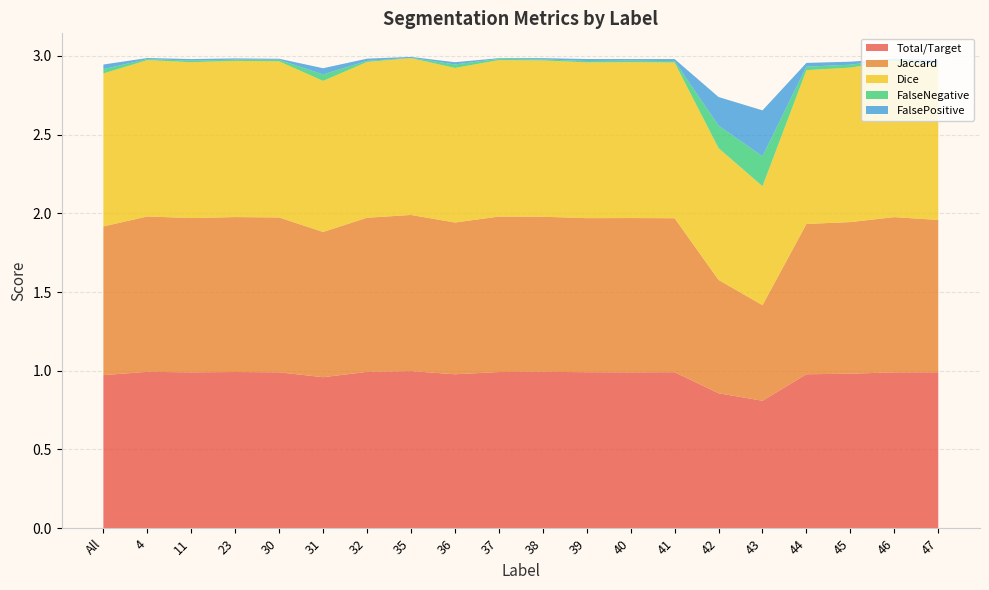

Reading left to right, what are all the values shown in this chart?

Total/Target: All=1.0	4=1.0	11=1.0	23=1.0	30=1.0	31=1.0	32=1.0	35=1.0	36=1.0	37=1.0	38=1.0	39=1.0	40=1.0	41=1.0	42=0.9	43=0.8	44=1.0	45=1.0	46=1.0	47=1.0
Jaccard: All=0.9	4=1.0	11=1.0	23=1.0	30=1.0	31=0.9	32=1.0	35=1.0	36=1.0	37=1.0	38=1.0	39=1.0	40=1.0	41=1.0	42=0.7	43=0.6	44=1.0	45=1.0	46=1.0	47=1.0
Dice: All=1.0	4=1.0	11=1.0	23=1.0	30=1.0	31=1.0	32=1.0	35=1.0	36=1.0	37=1.0	38=1.0	39=1.0	40=1.0	41=1.0	42=0.8	43=0.8	44=1.0	45=1.0	46=1.0	47=1.0
FalseNegative: All=0.0	4=0.0	11=0.0	23=0.0	30=0.0	31=0.0	32=0.0	35=0.0	36=0.0	37=0.0	38=0.0	39=0.0	40=0.0	41=0.0	42=0.1	43=0.2	44=0.0	45=0.0	46=0.0	47=0.0
FalsePositive: All=0.0	4=0.0	11=0.0	23=0.0	30=0.0	31=0.0	32=0.0	35=0.0	36=0.0	37=0.0	38=0.0	39=0.0	40=0.0	41=0.0	42=0.2	43=0.3	44=0.0	45=0.0	46=0.0	47=0.0